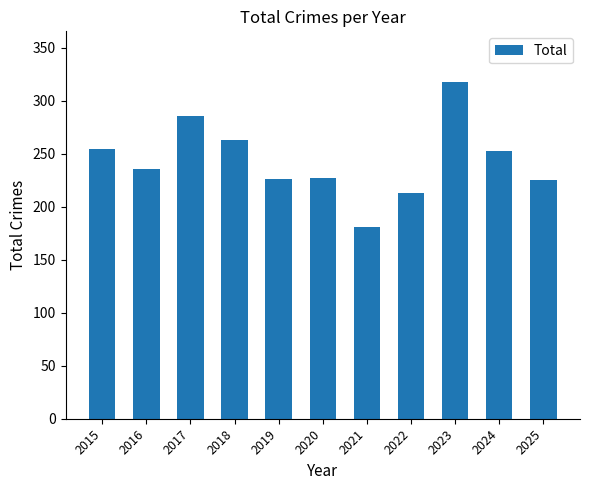

Between 2023 and 2022, which is larger?

2023